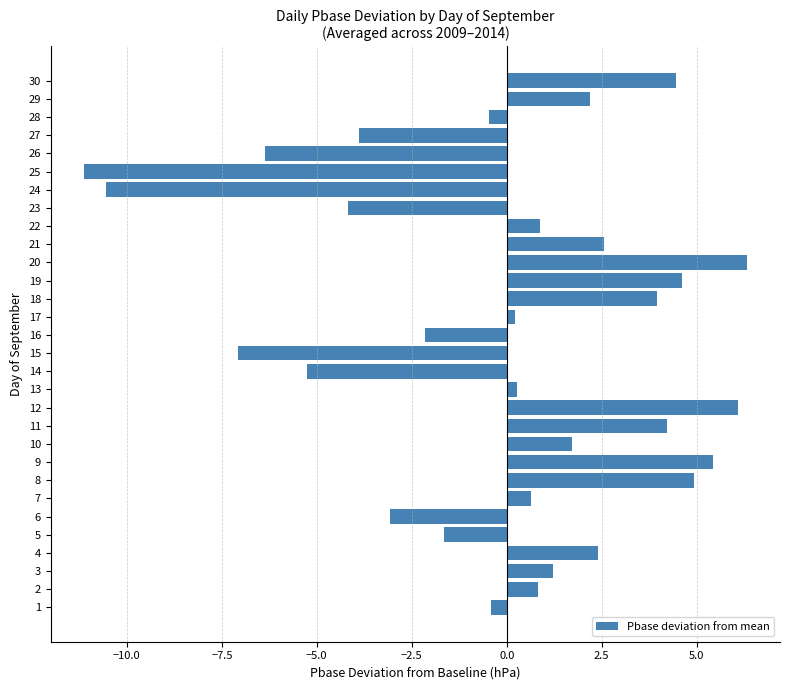

At which category does the chart reach its peak across all series?

20